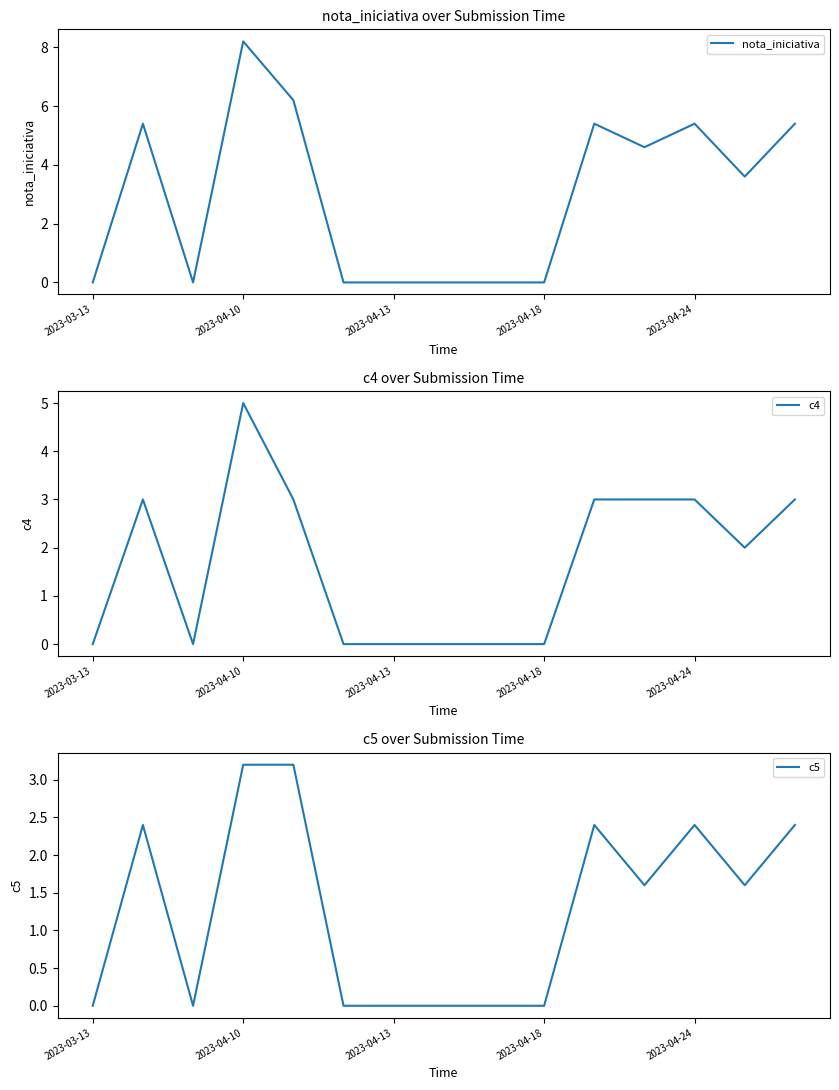

Reading right to left, what are all the values shown in this chart?

nota_iniciativa: 5.4	3.6	5.4	4.6	5.4	0.0	0.0	0.0	0.0	0.0	6.2	8.2	0.0	5.4	0.0
c4: 3.0	2.0	3.0	3.0	3.0	0.0	0.0	0.0	0.0	0.0	3.0	5.0	0.0	3.0	0.0
c5: 2.4	1.6	2.4	1.6	2.4	0.0	0.0	0.0	0.0	0.0	3.2	3.2	0.0	2.4	0.0